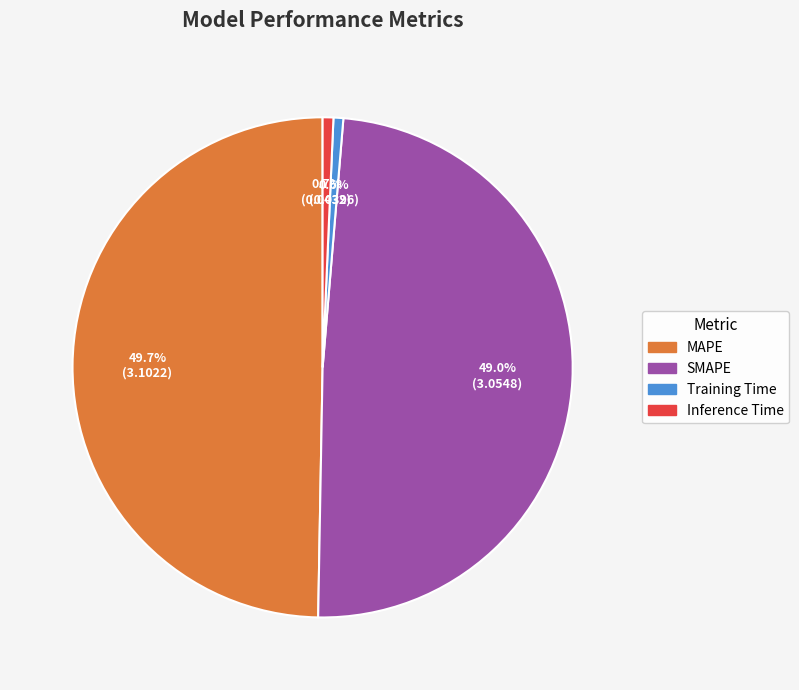

Count the number of slices in the pie.

4